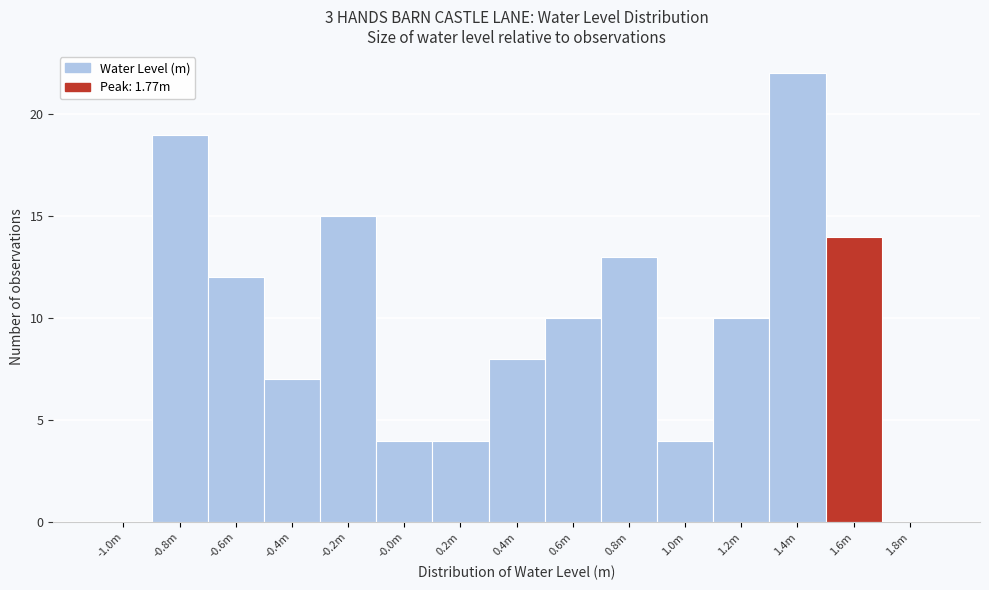

Reading left to right, what are all the values shown in this chart?

-1.0m=0	-0.8m=19	-0.6m=12	-0.4m=7	-0.2m=15	-0.0m=4	0.2m=4	0.4m=8	0.6m=10	0.8m=13	1.0m=4	1.2m=10	1.4m=22	1.6m=14	1.8m=0